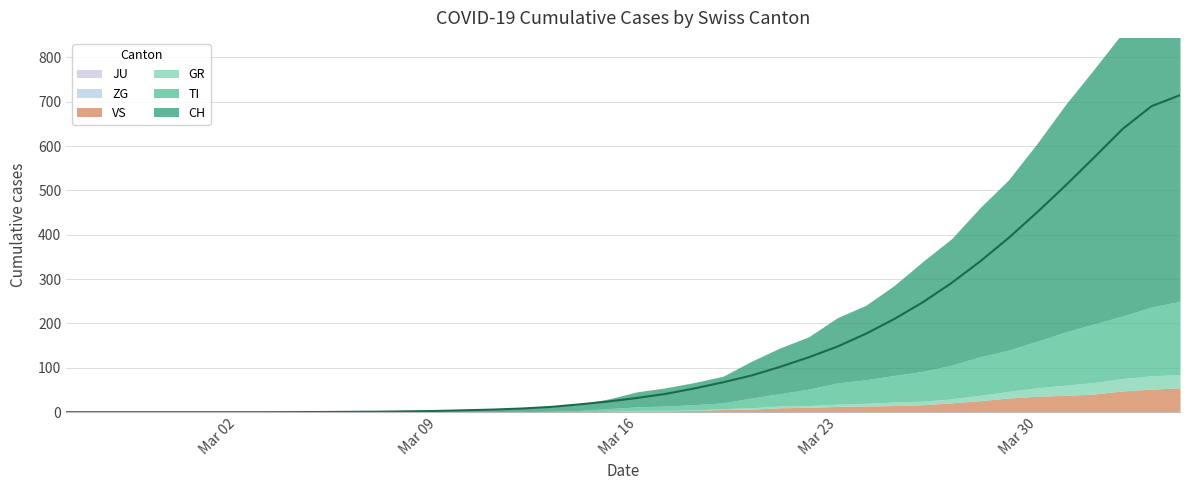

What is the sum of the TI values at 32 and 38?

242